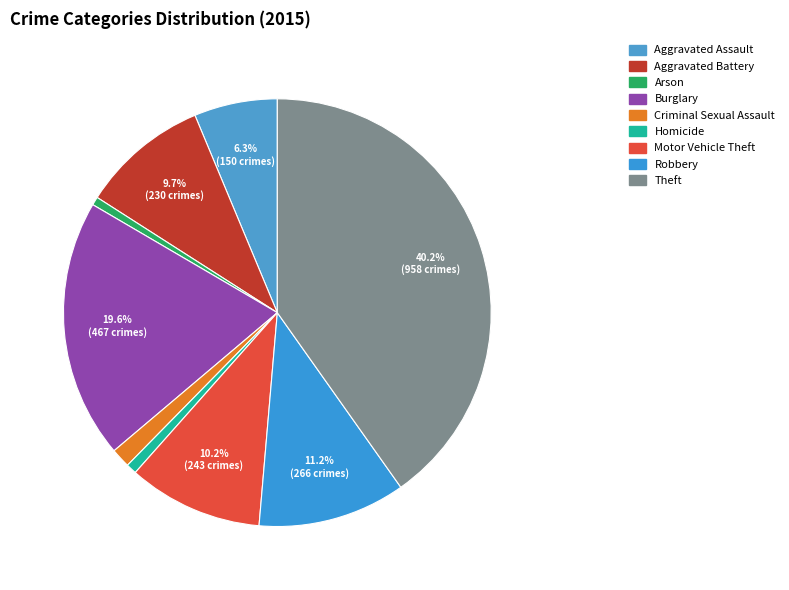

Between Aggravated Assault and Aggravated Battery, which is larger?

Aggravated Battery